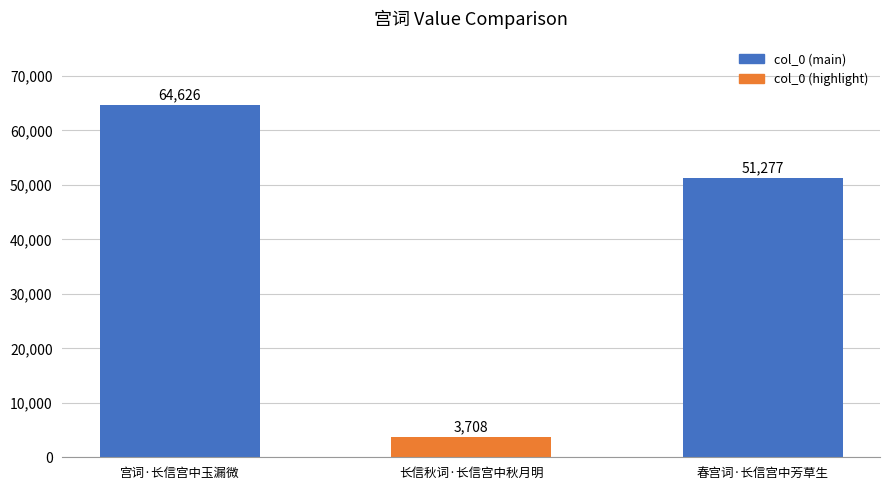

Reading right to left, transcribe all the data shown in this chart.

春宫词·长信宫中芳草生=51277	长信秋词·长信宫中秋月明=3708	宫词·长信宫中玉漏微=64626